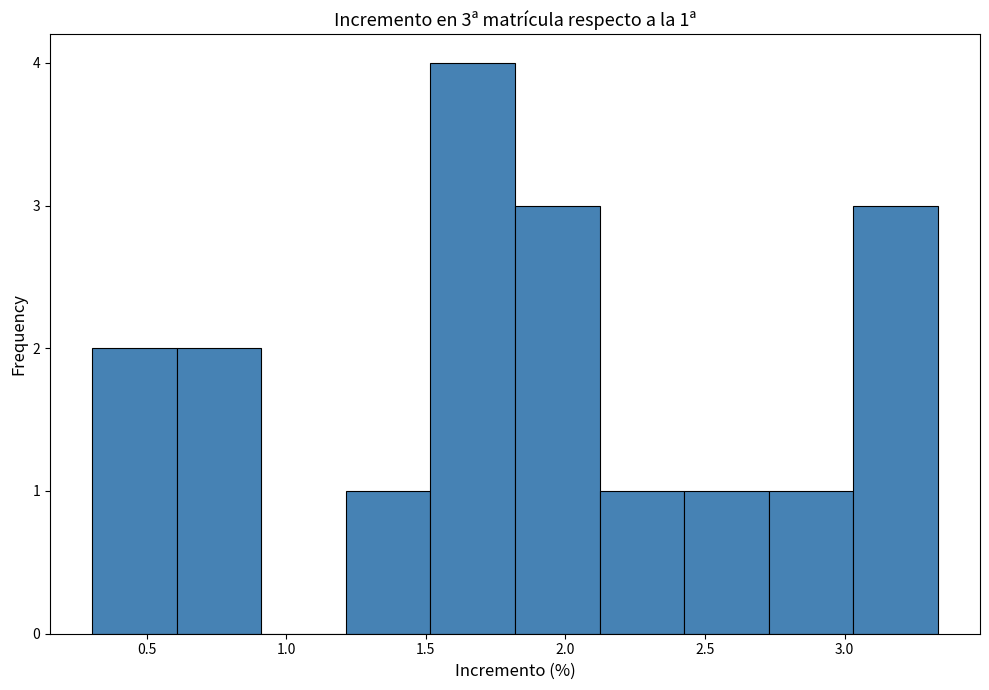

Which range on the x-axis has the tallest bar?

1.50 to 1.80